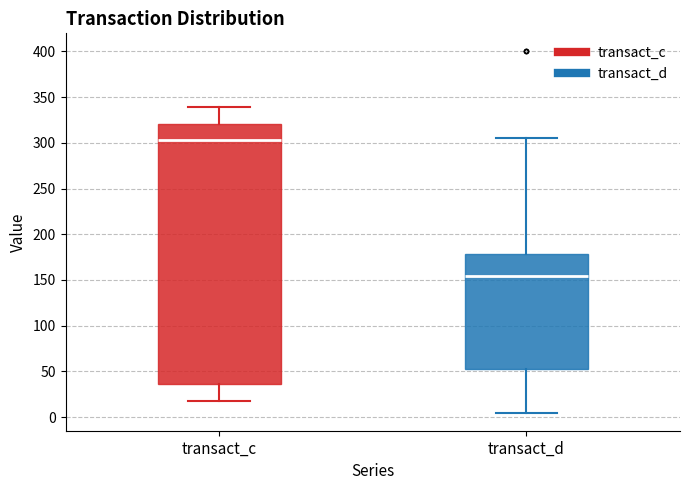

Which box has the lowest median line?

transact_d